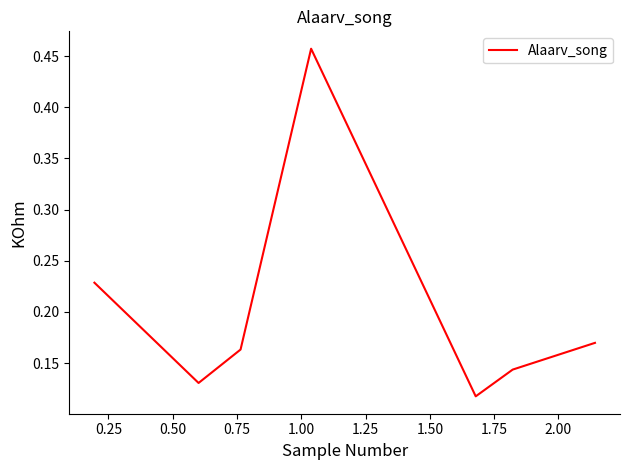

What is the sum of all values?

1.4